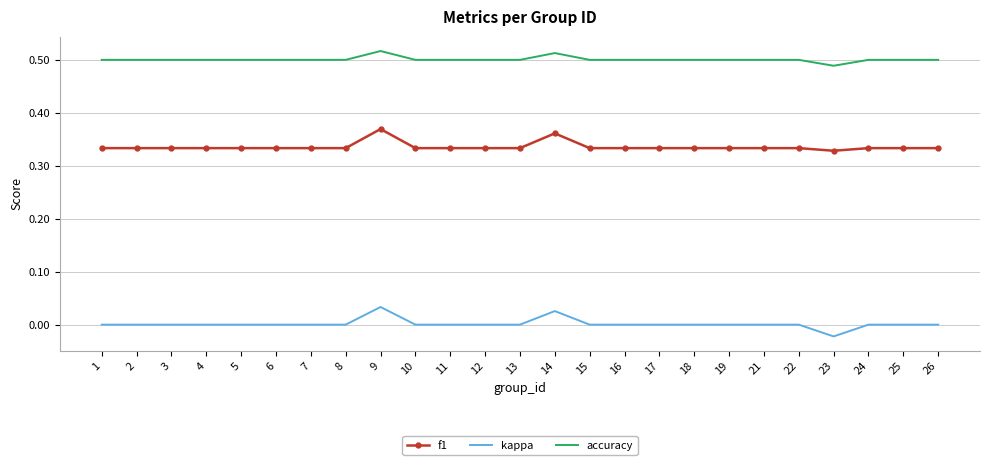

Rank the series by their maximum value, from highest to lowest.

accuracy, f1, kappa